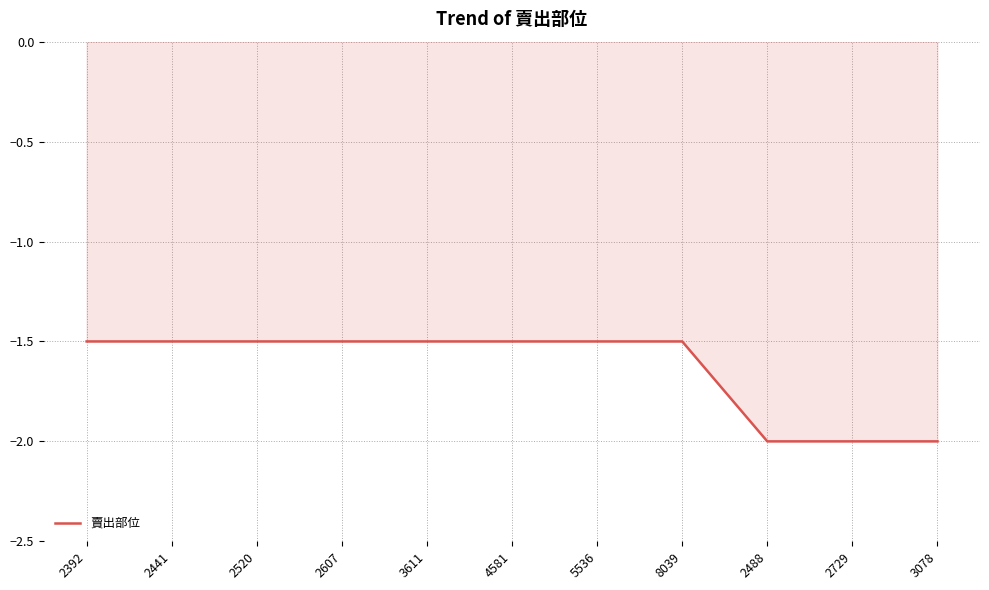

How many lines are shown in the chart?

1